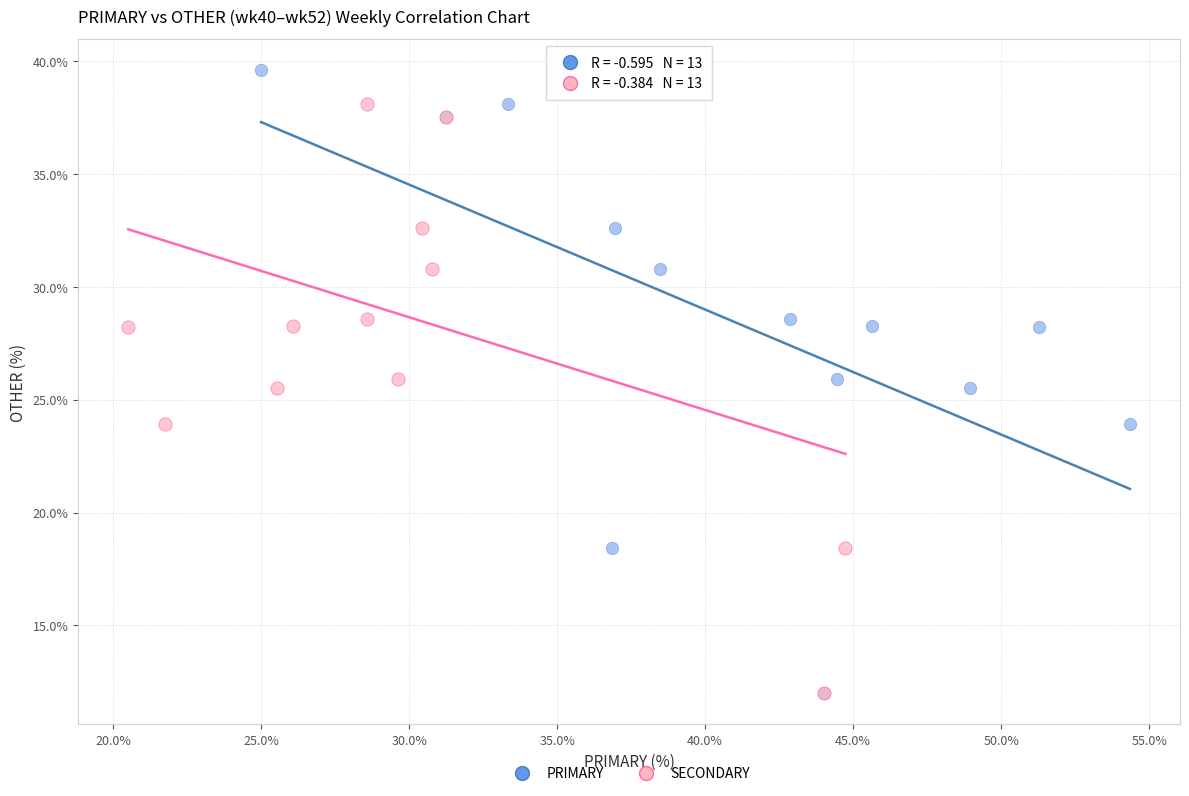

What are all the series names shown in the legend?

PRIMARY, SECONDARY